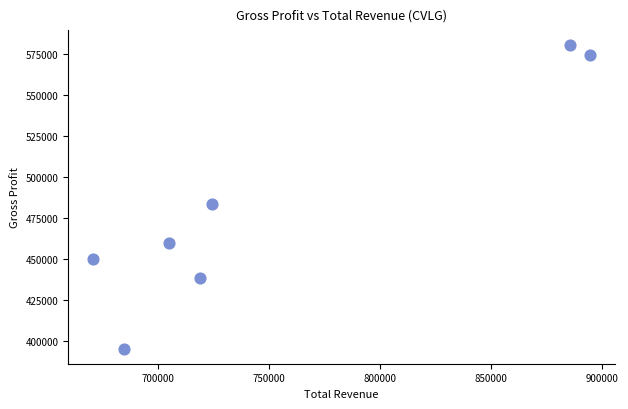

What is the range of X values (max minus min)?

223800